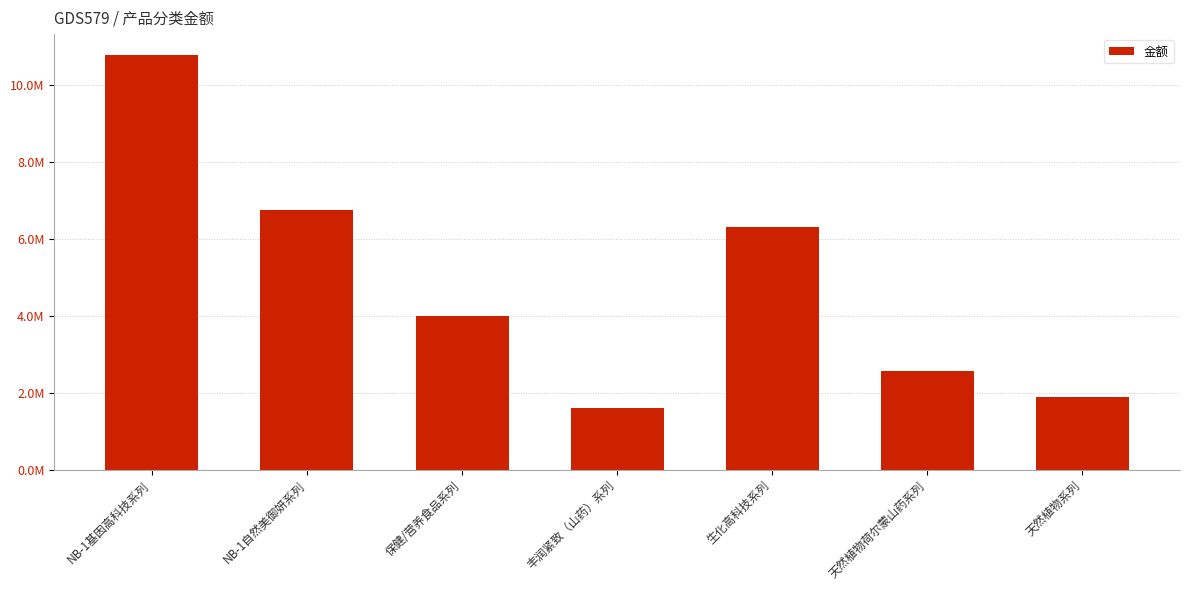

At which category does the chart reach its minimum across all series?

丰润紧致（山药）系列